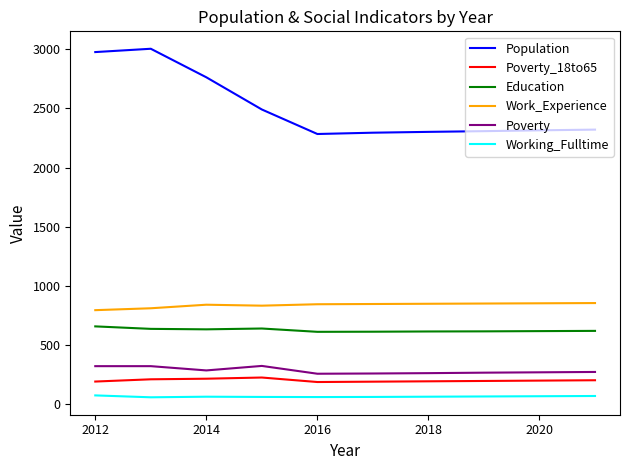

What is the greatest value displayed?

3003